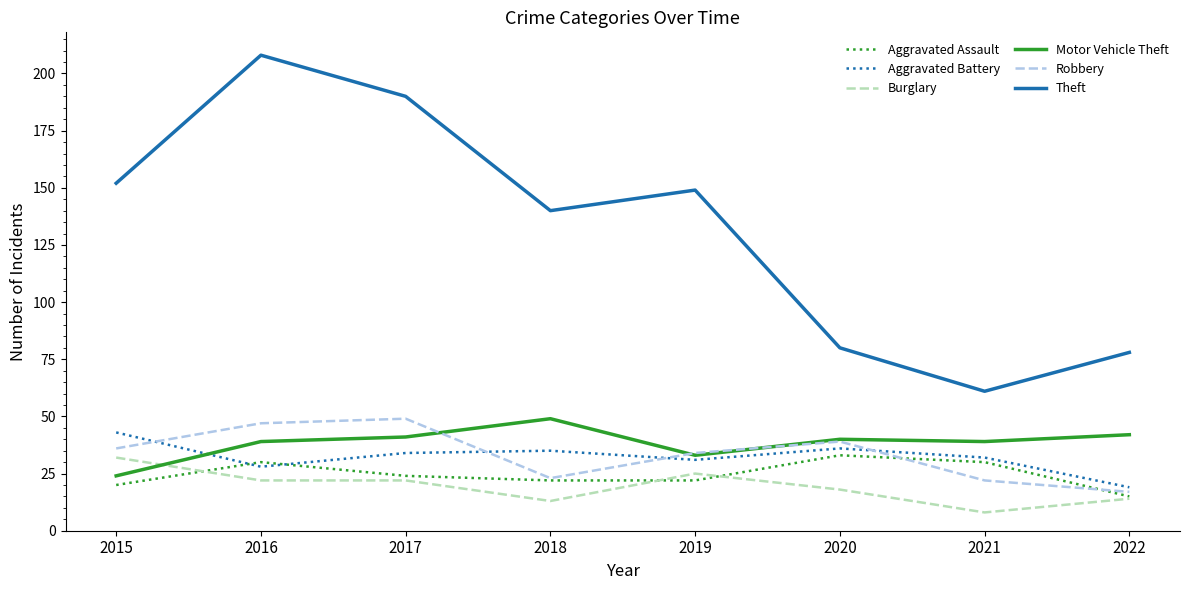

The Motor Vehicle Theft series shows 41 at 2017. True or false?

True